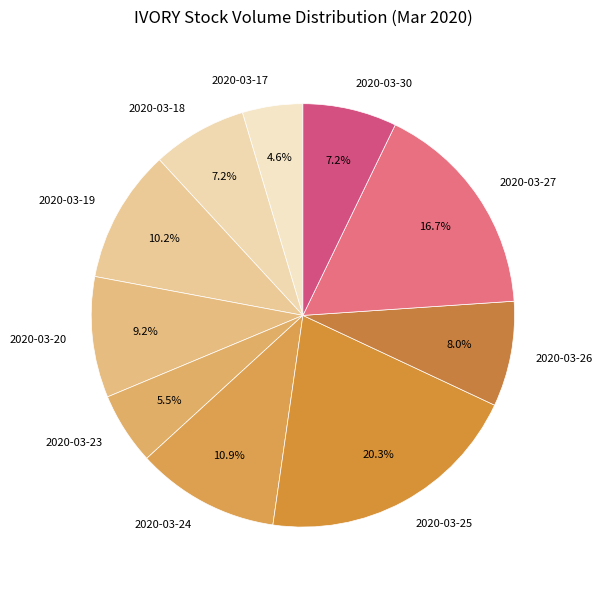

To the nearest percent, what percentage of the pie is 2020-03-24?

11%